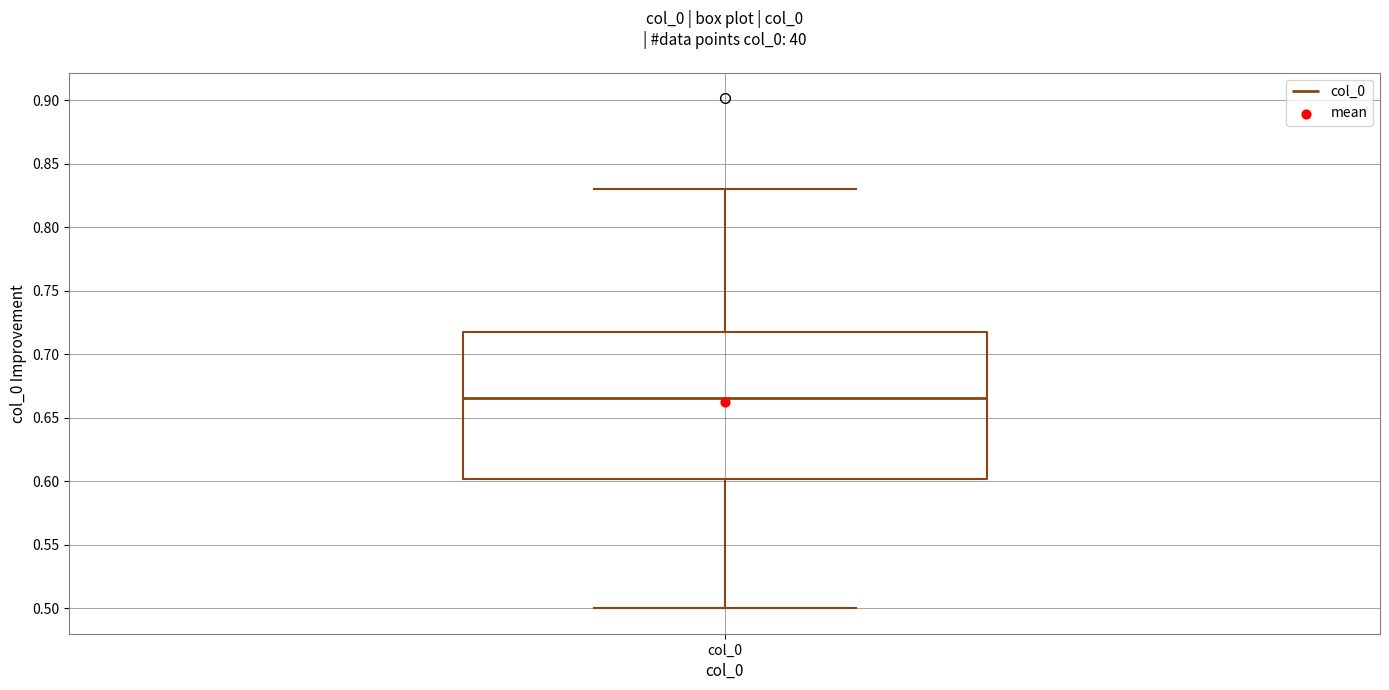

Where does the median line of the box for col_0 sit on the y-axis? The values are not printed on the chart, so give them approximately, as read against the axis.

0.665